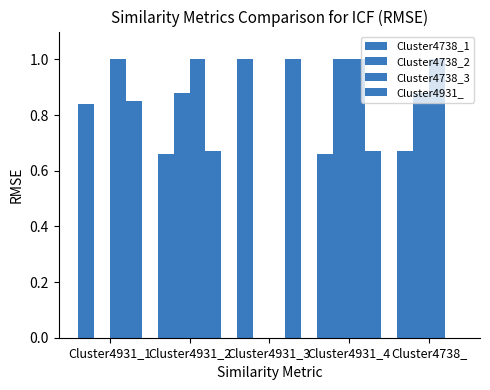

Are the bars grouped side by side (vs. stacked)?

Yes